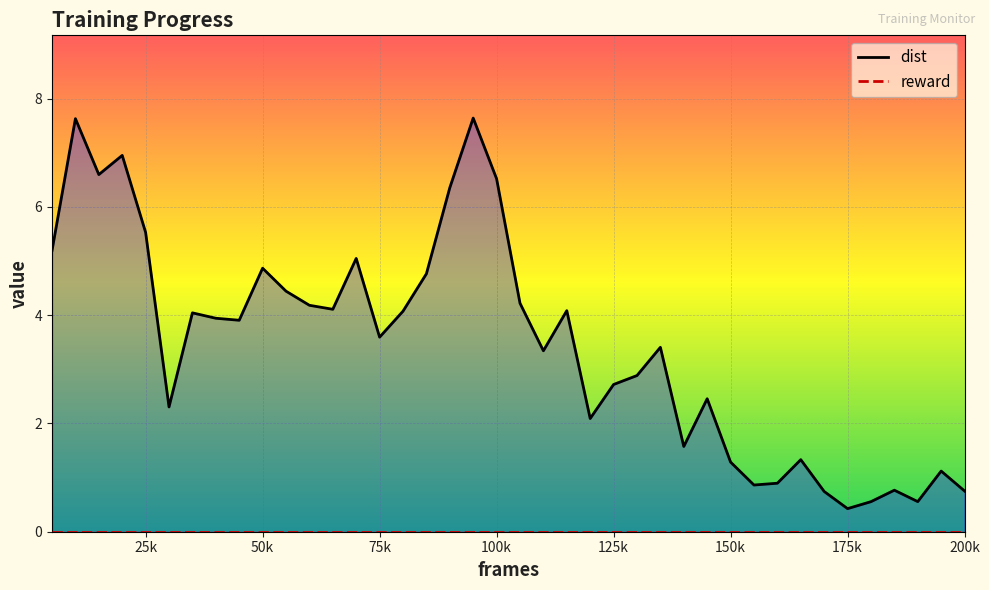

What is the sum of all dist values?

137.8